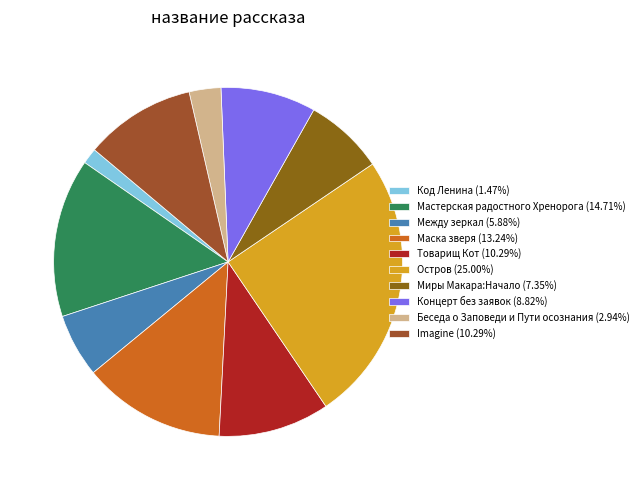

Does any single category account for the majority?

No